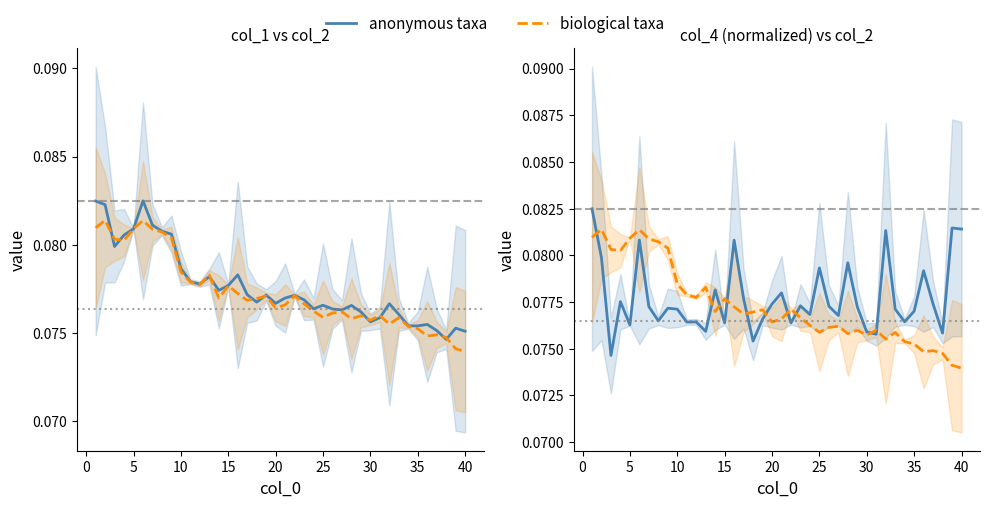

True or false: biological taxa and anonymous taxa intersect in this chart.

True